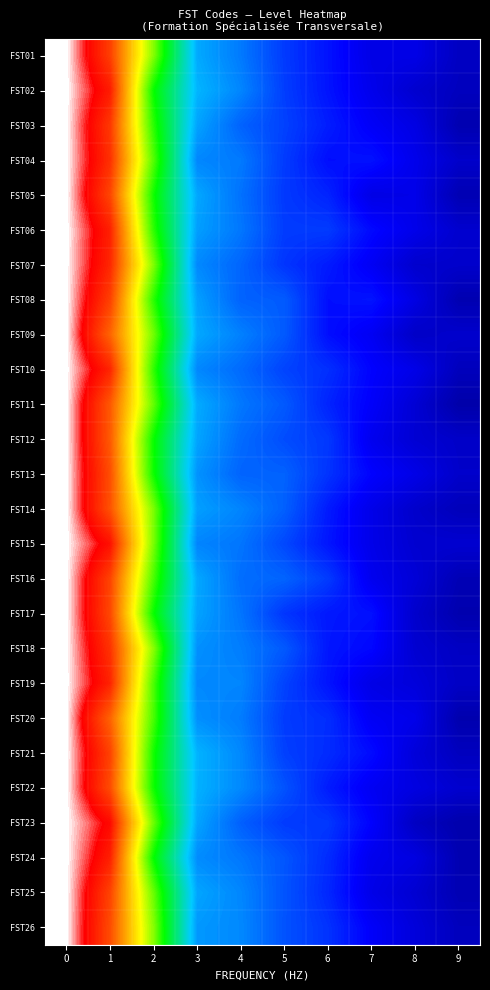

What is the total value across all series at 5?

5.8